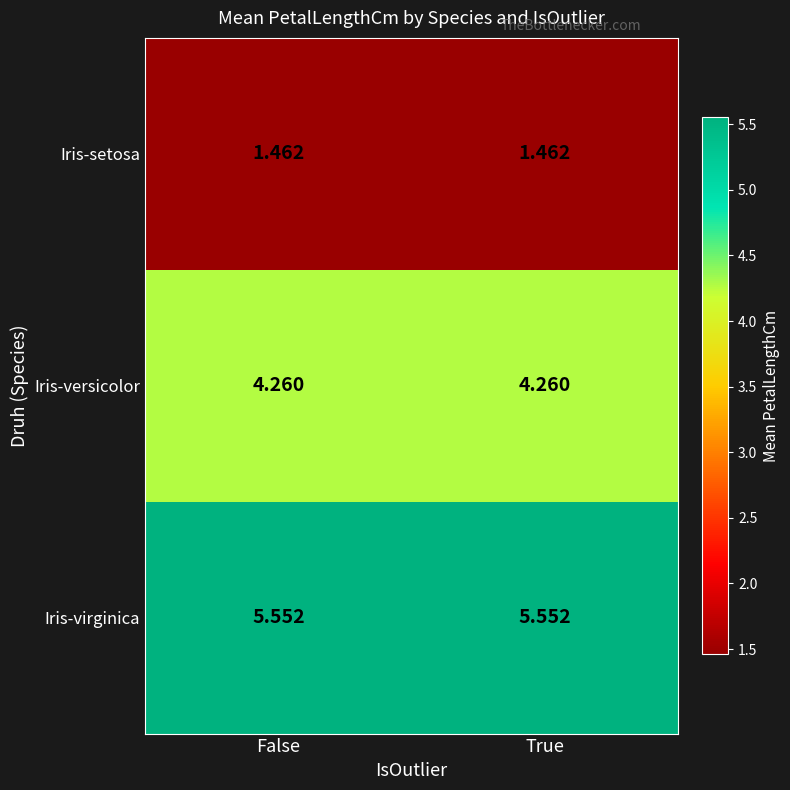

Is the value of Iris-virginica at True greater than the value of Iris-versicolor at False?

Yes